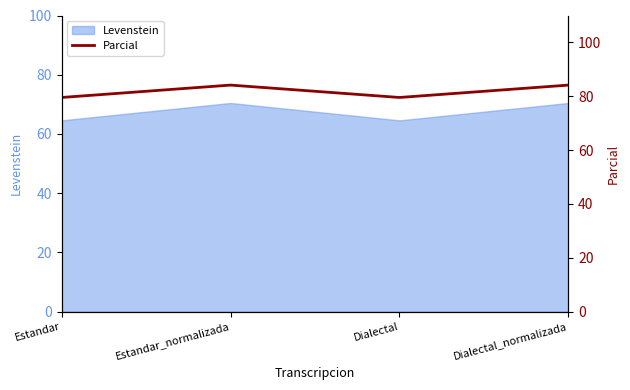

Rank the categories by value from lowest to highest.

Estandar, Dialectal, Estandar_normalizada, Dialectal_normalizada